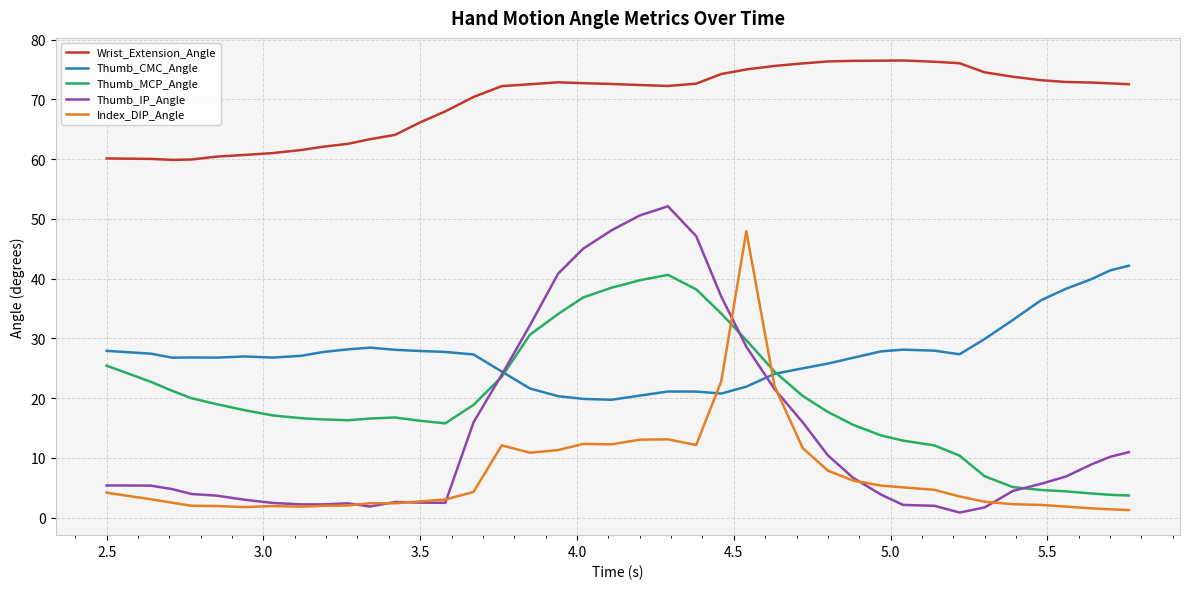

What is the maximum value shown in the chart?

76.5